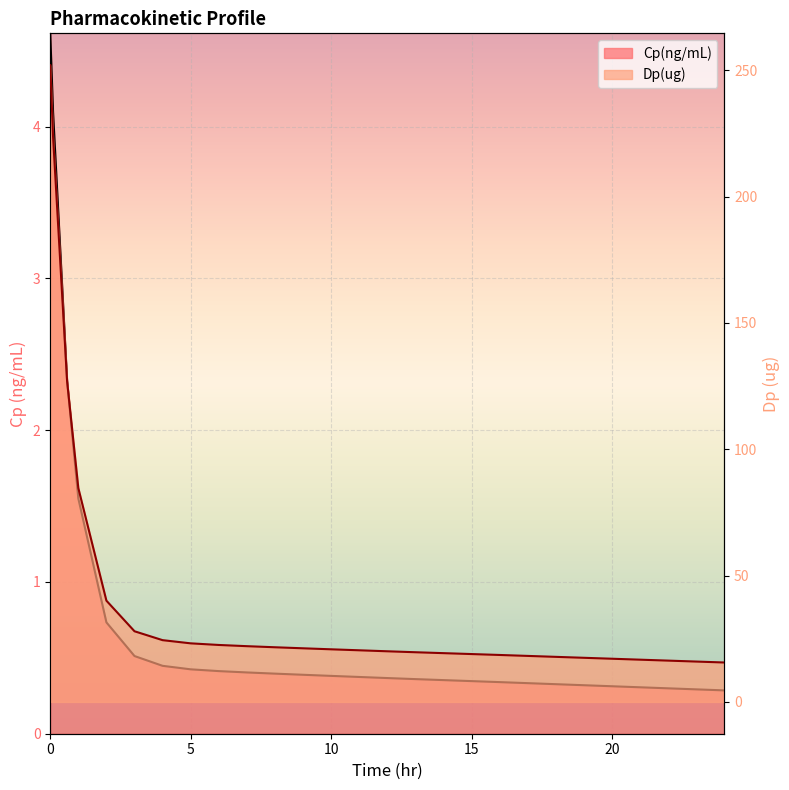

Which series has the largest range (max minus min)?

Dp(ug)